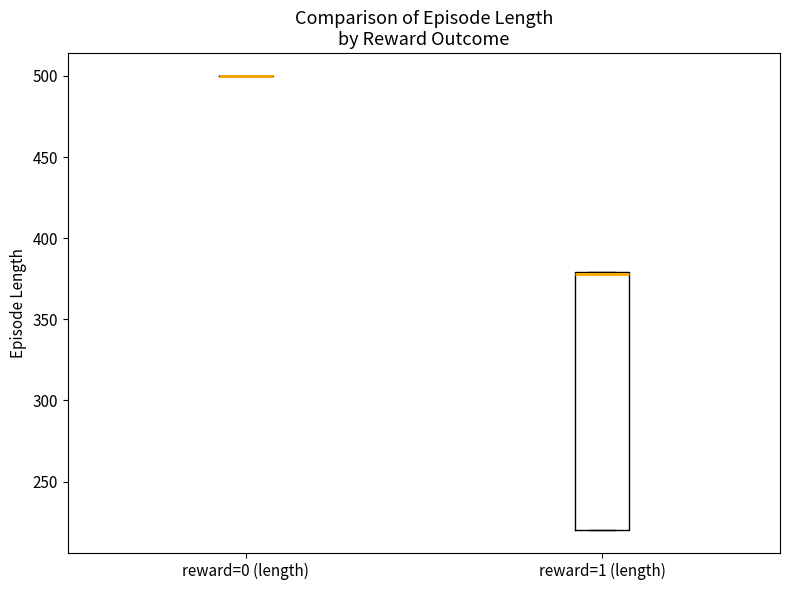

Comparing the boxes themselves (not the whiskers), which one is the tallest?

reward=1 (length)